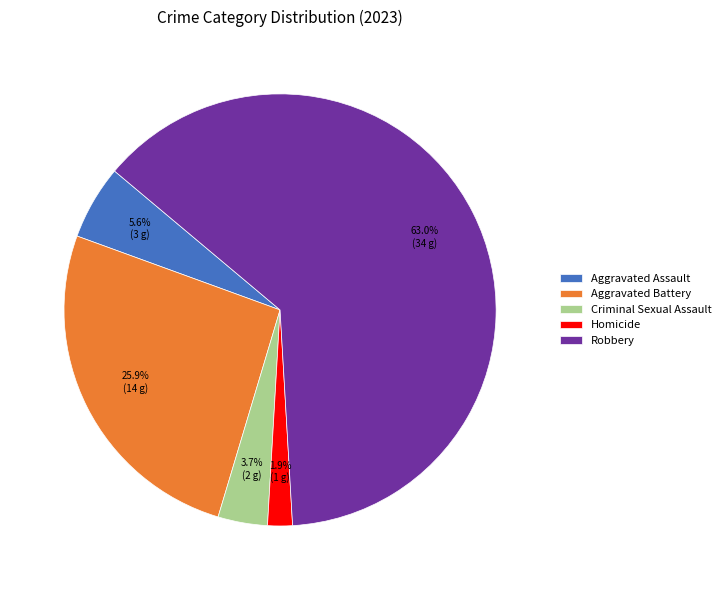

True or false: Aggravated Battery accounts for 34% of the total.

False